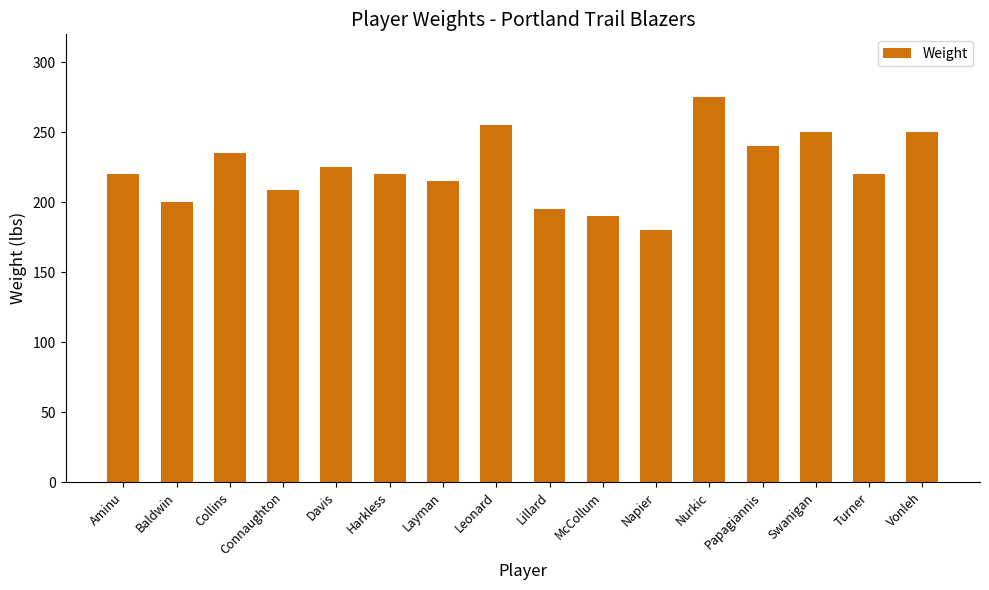

What is the minimum value shown in the chart?

180